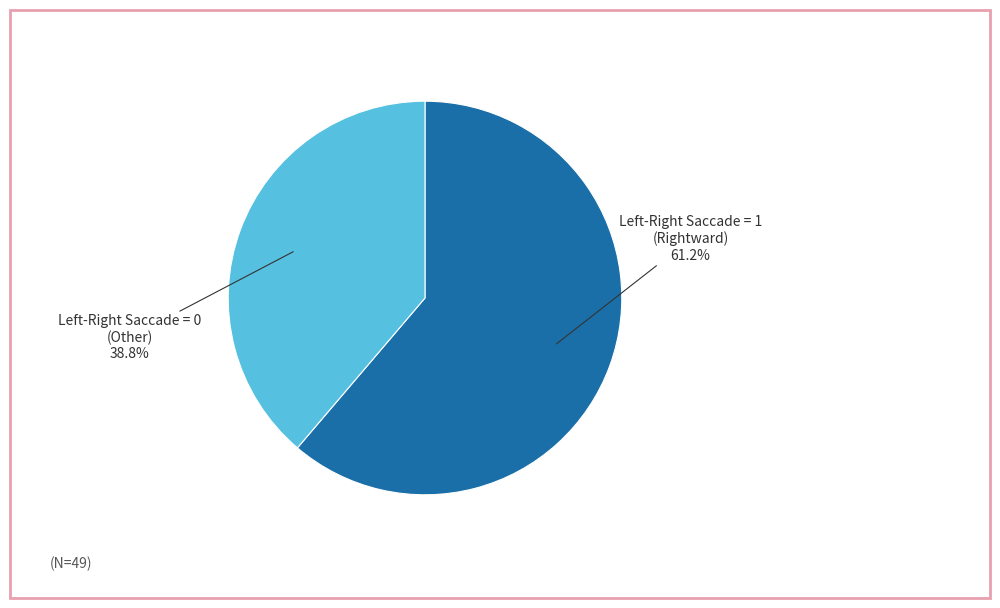

Is there any slice that represents more than half of the pie?

Yes